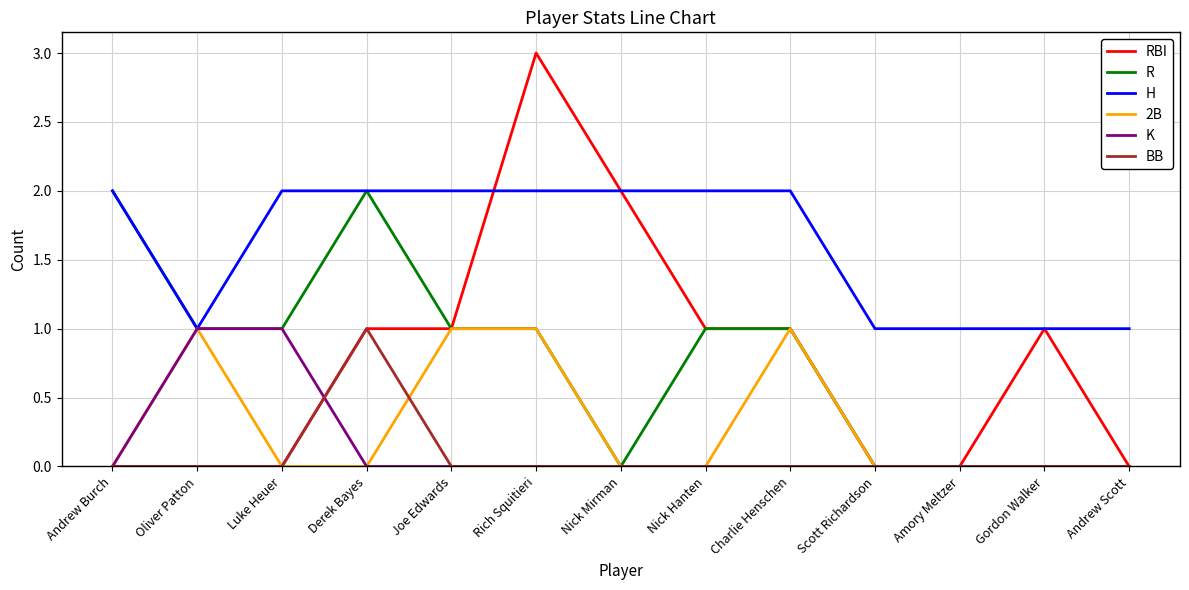

At which category does R reach its first local peak?

Derek Bayes